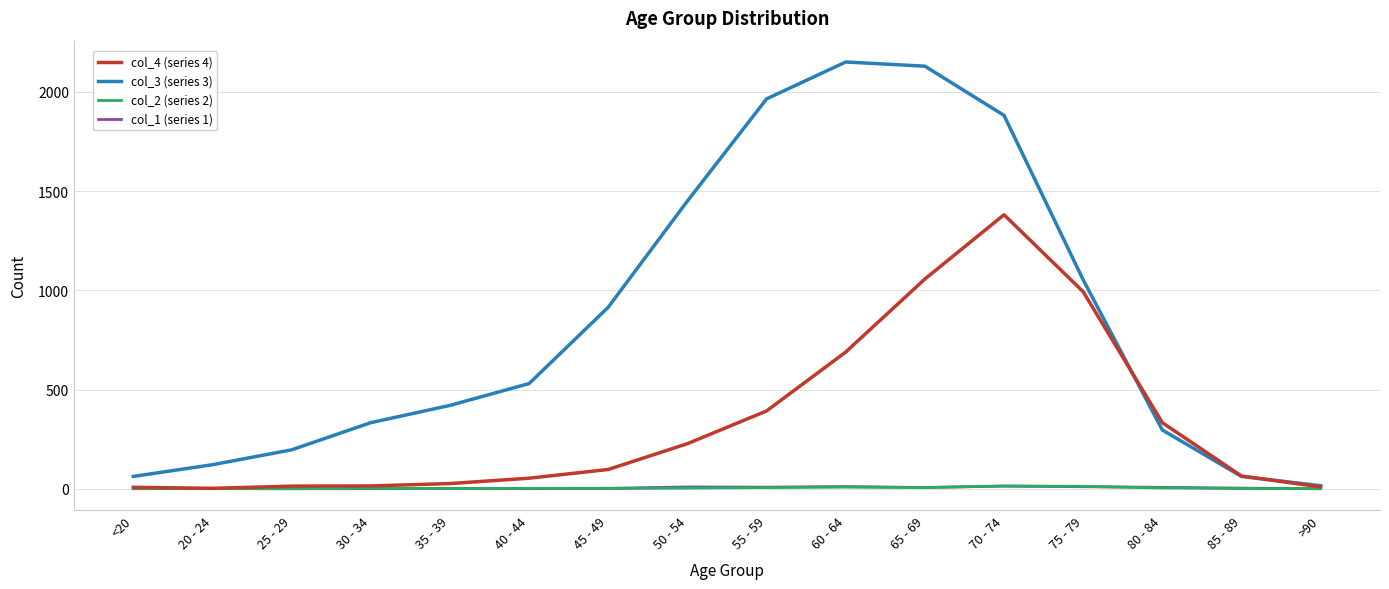

Is it true that col_2 (series 2) equals 1 at 85 - 89?

True